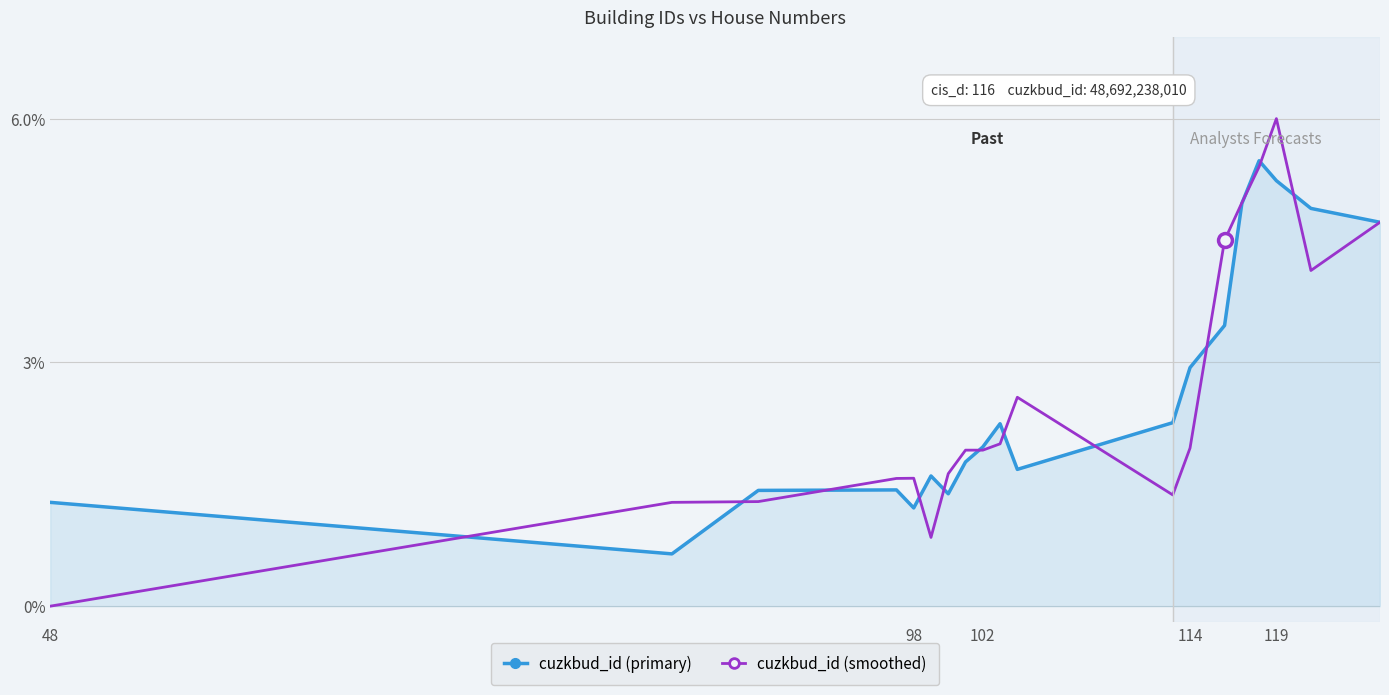

What is the maximum value for cuzkbud_id (primary)?

5.5